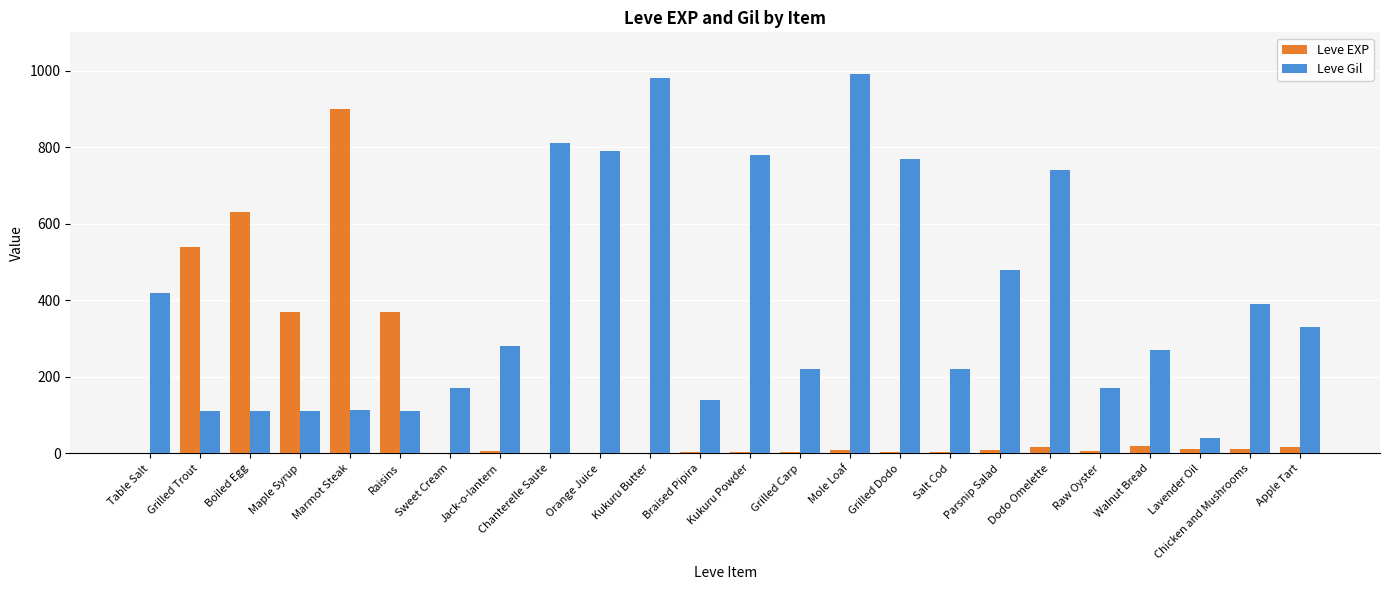

True or false: Leve Gil has a value of 1299 at Kukuru Butter.

False